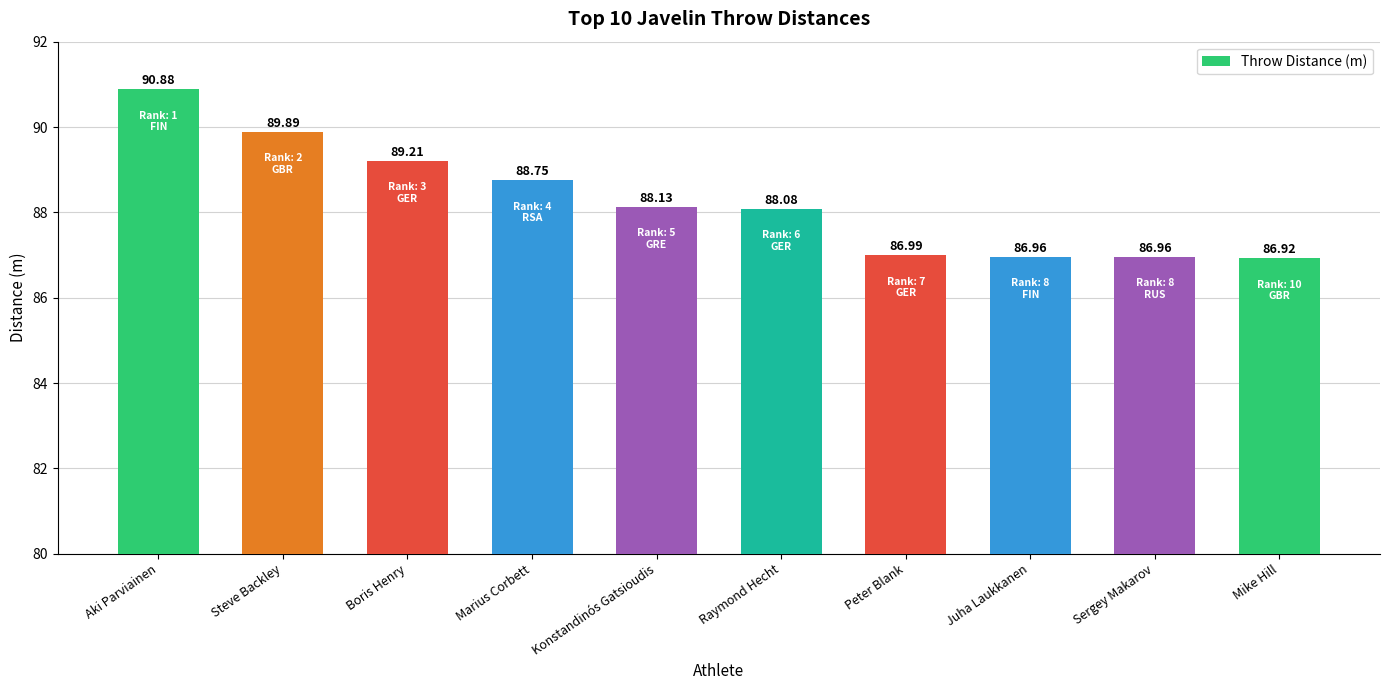

Is it true that the value at Peter Blank is 60.0?

False